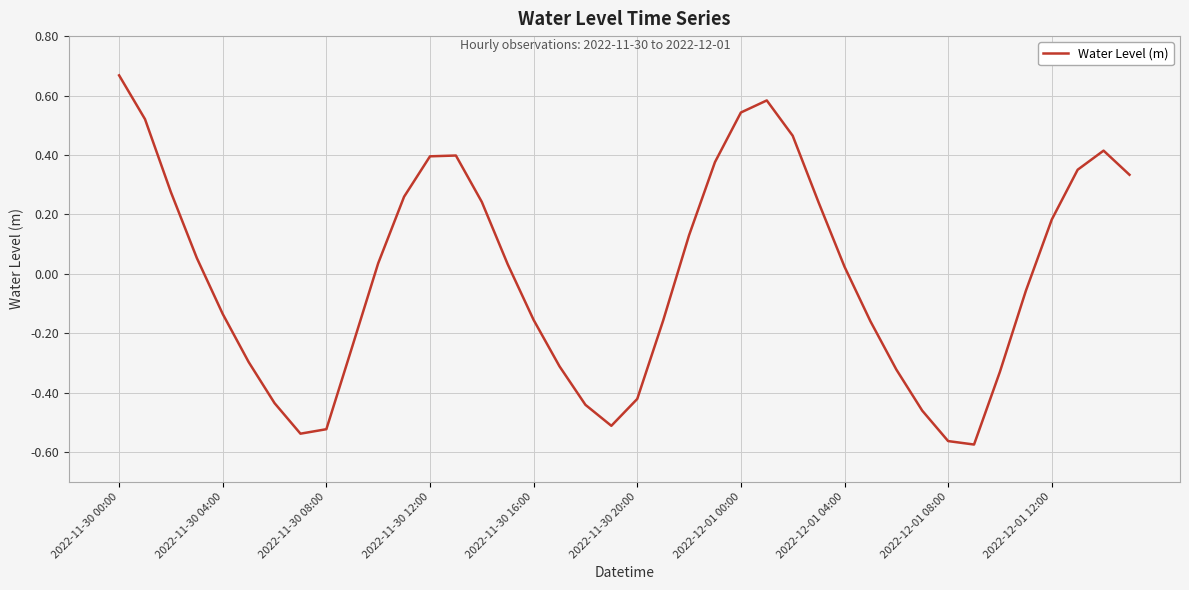

What is the difference between the maximum and minimum values?

1.2